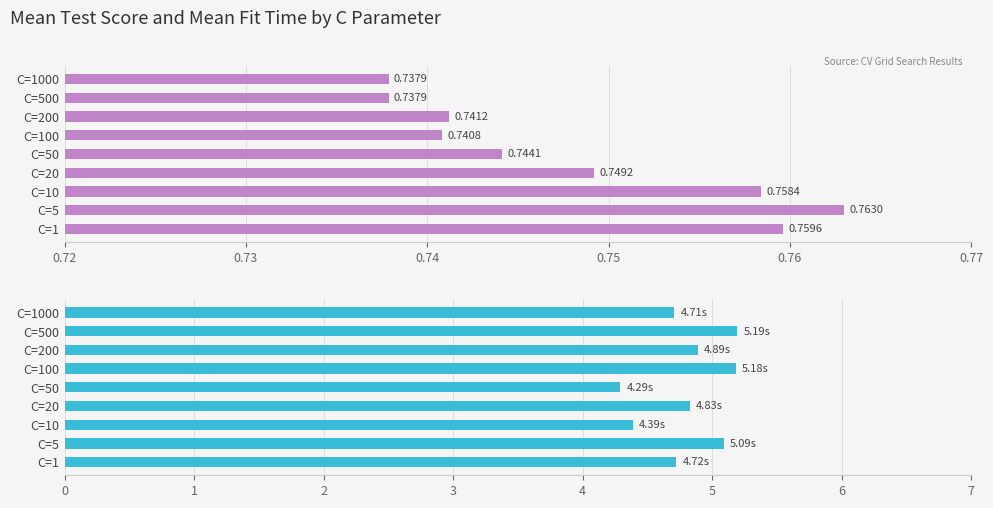

What is the average value of the mean_fit_time series?

4.8